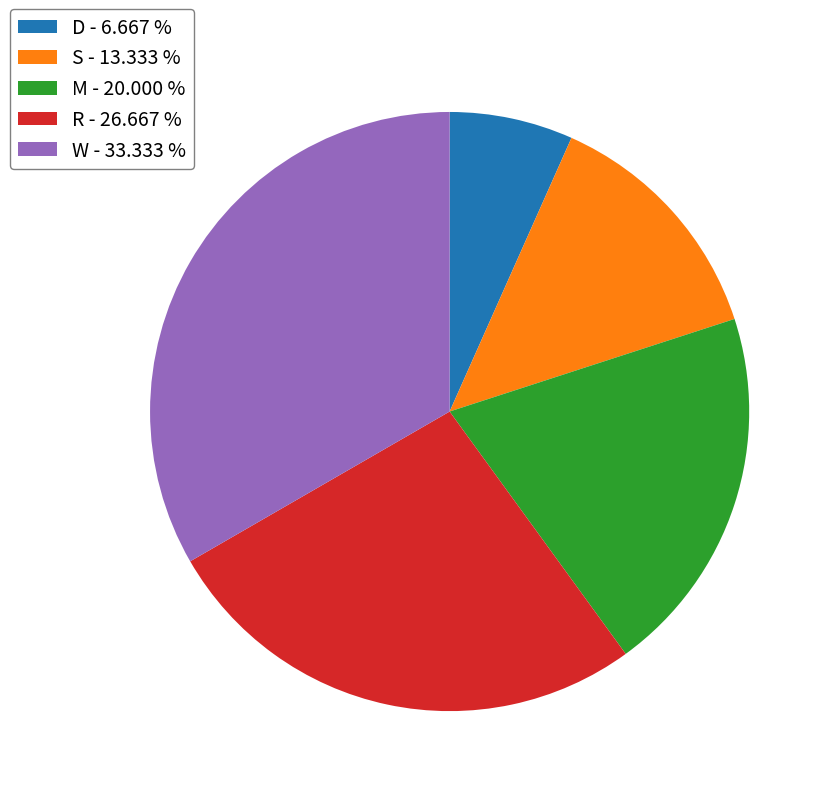

Do M - 20.000 % and R - 26.667 % together represent more than half of the pie?

No